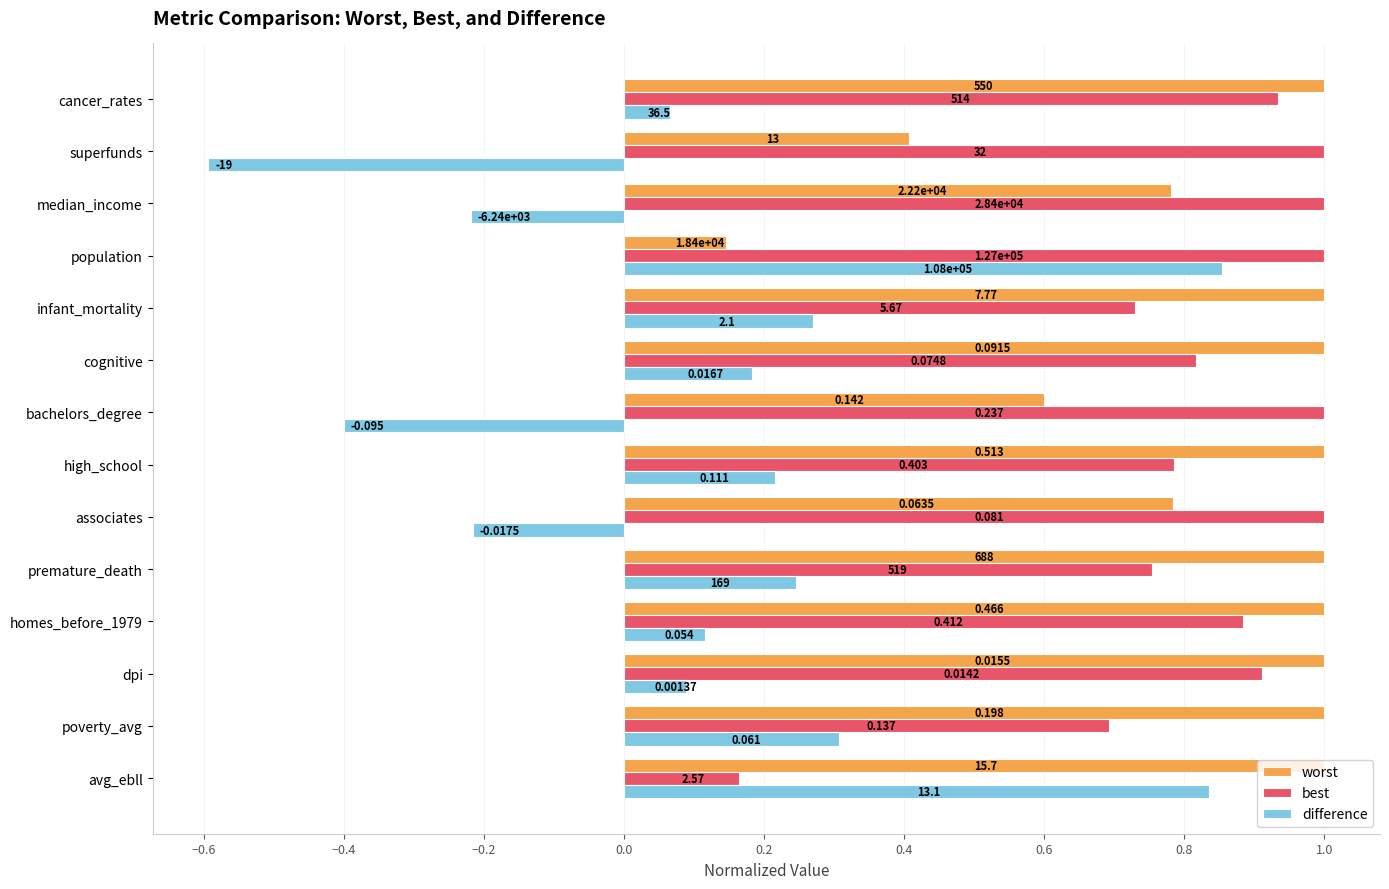

How many worst values are between 0 and 1?

14